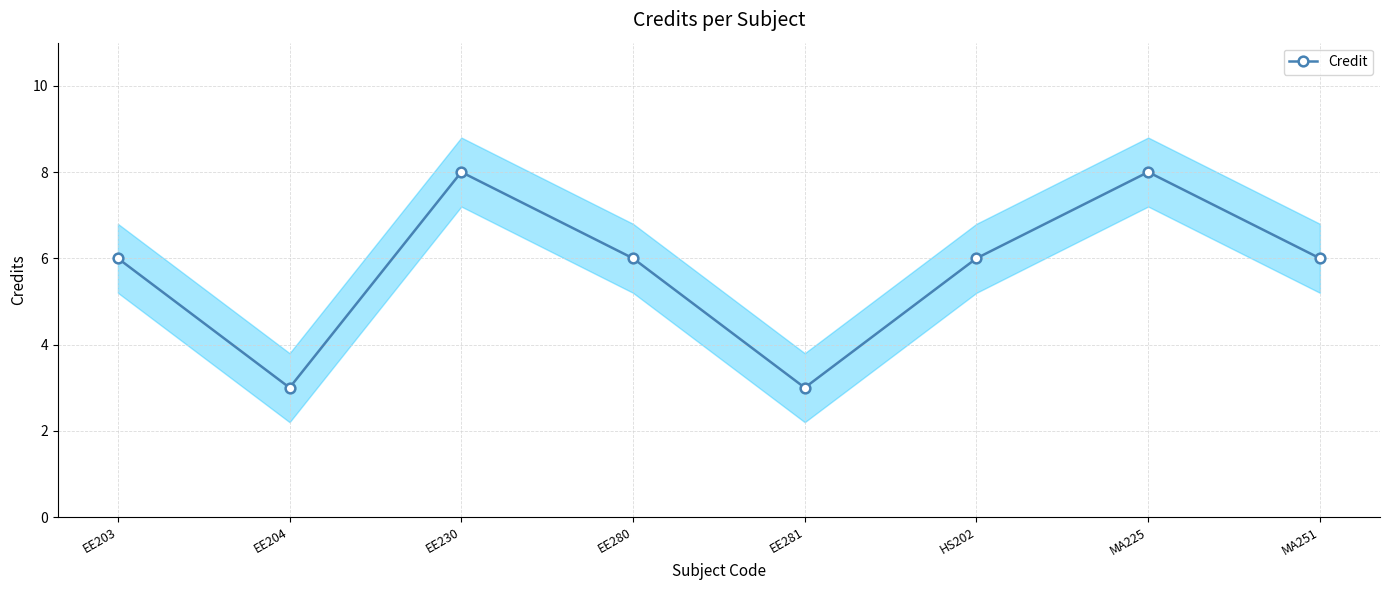

Between EE280 and EE203, which is larger?

EE280